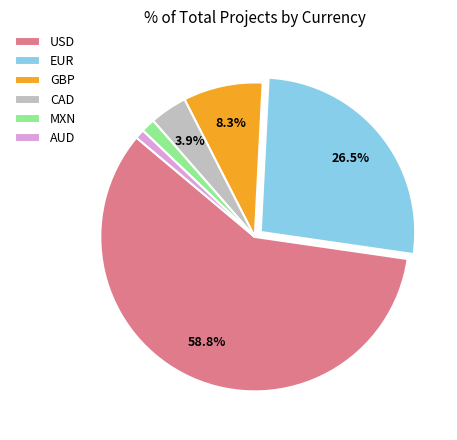

What is the ratio of the value at MXN to the value at CAD?

0.4